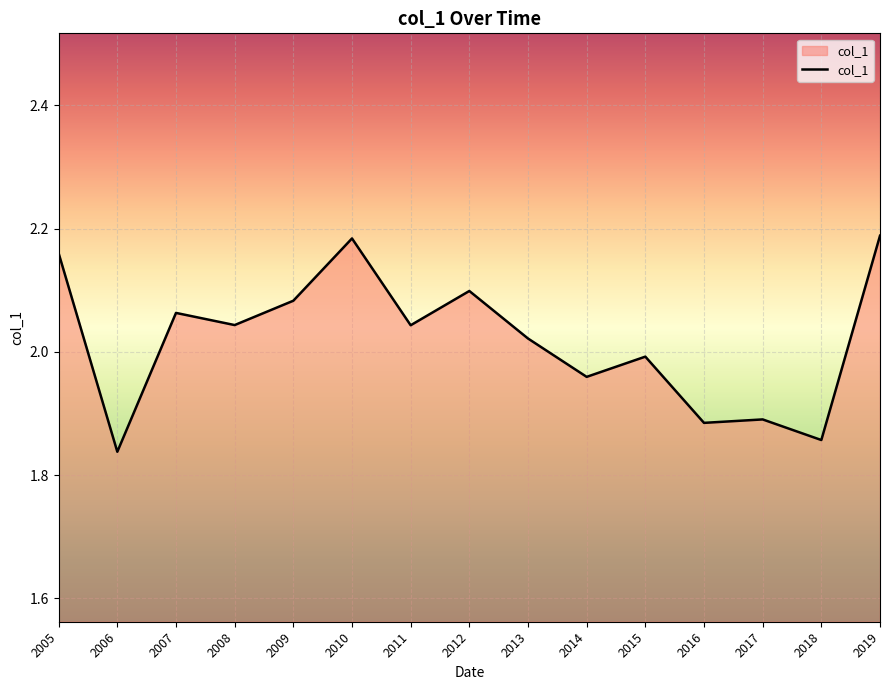

Is it true that the value at 2011 is 0.6?

False